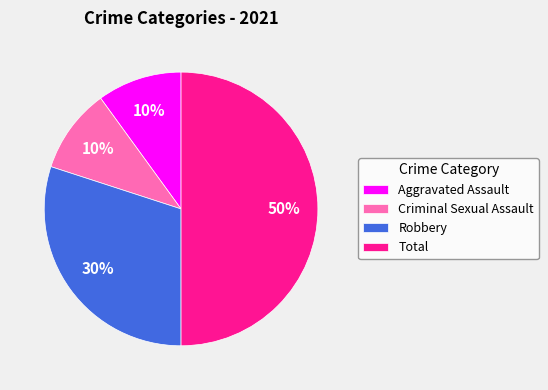

What is the largest slice in the pie chart?

Total